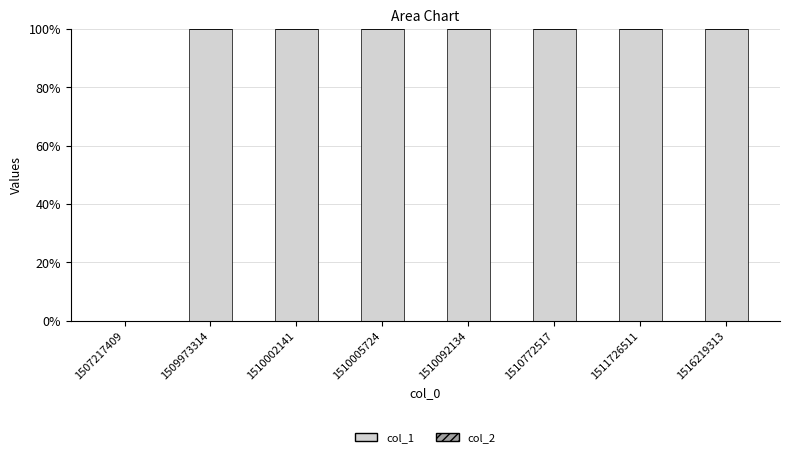

What is the maximum value shown in the chart?

100